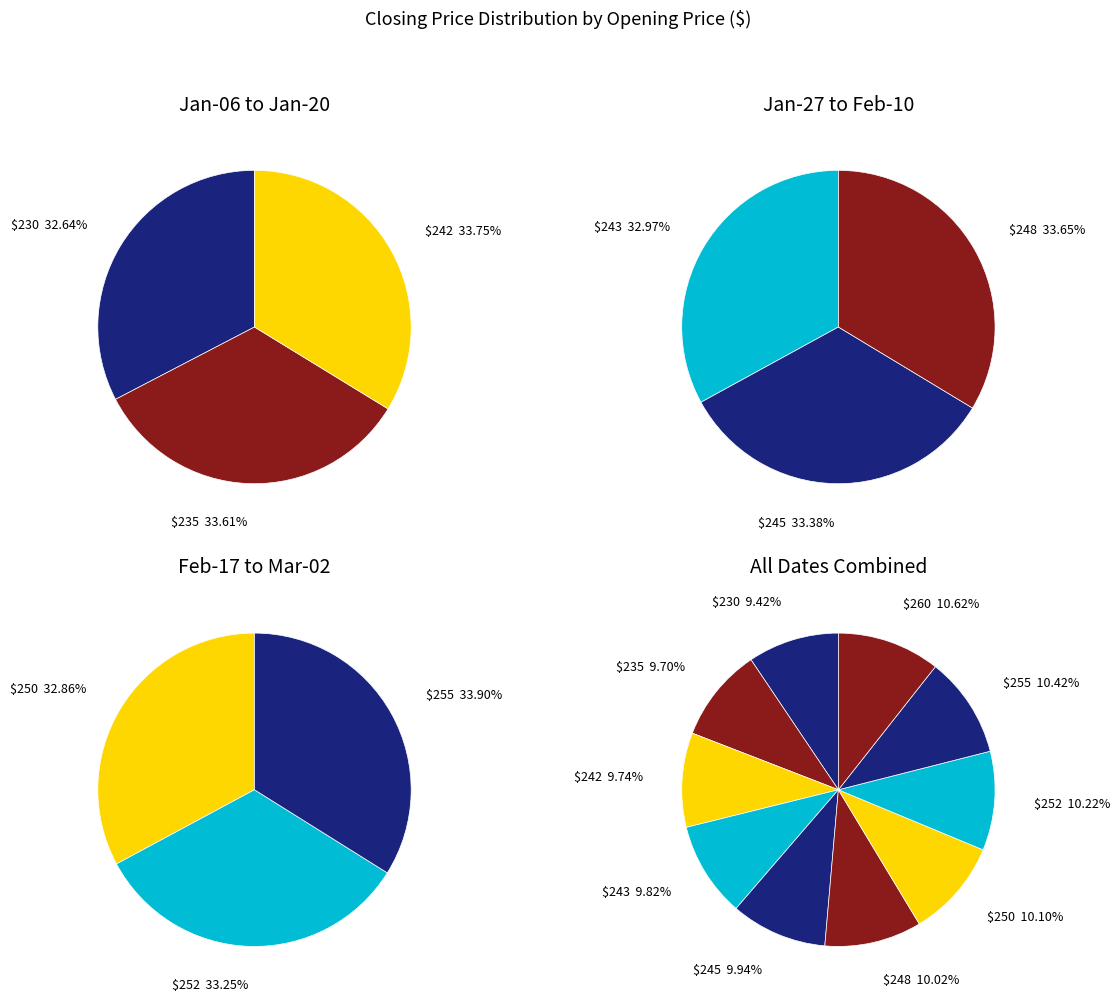

The 250 slice represents 17% of the pie. True or false?

False